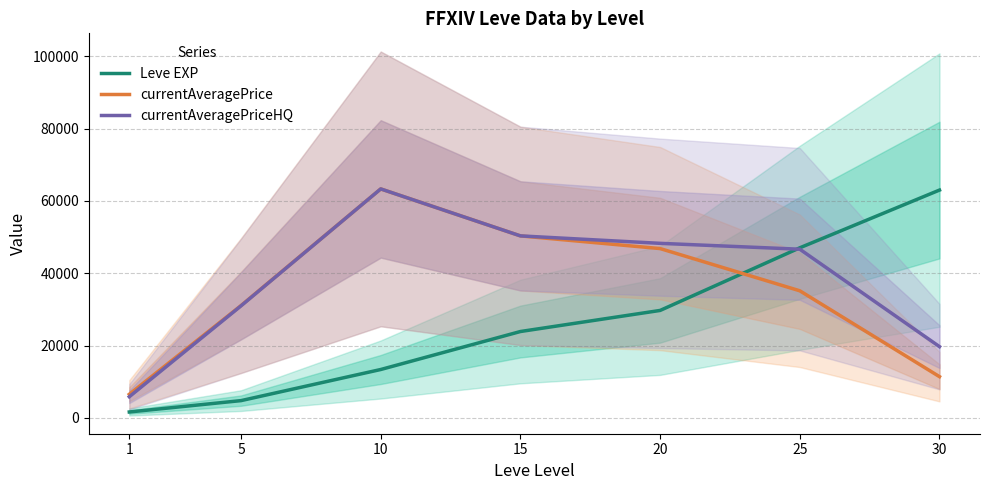

True or false: Leve EXP and currentAveragePriceHQ intersect in this chart.

True